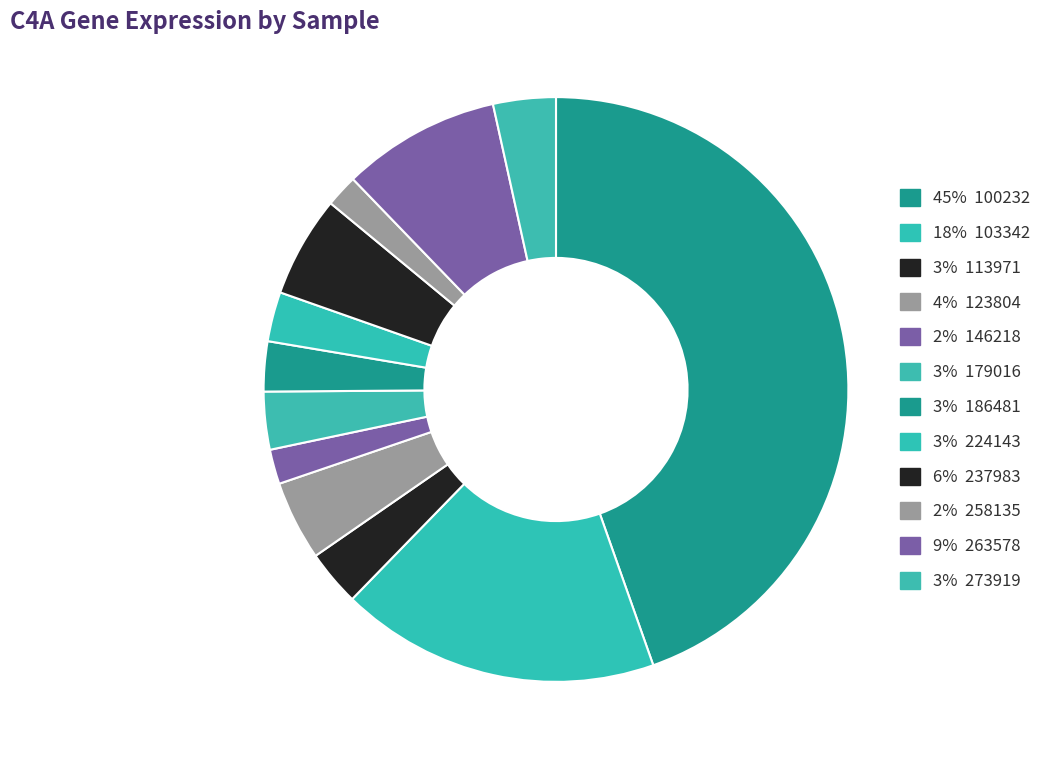

Count the number of slices in the pie.

12